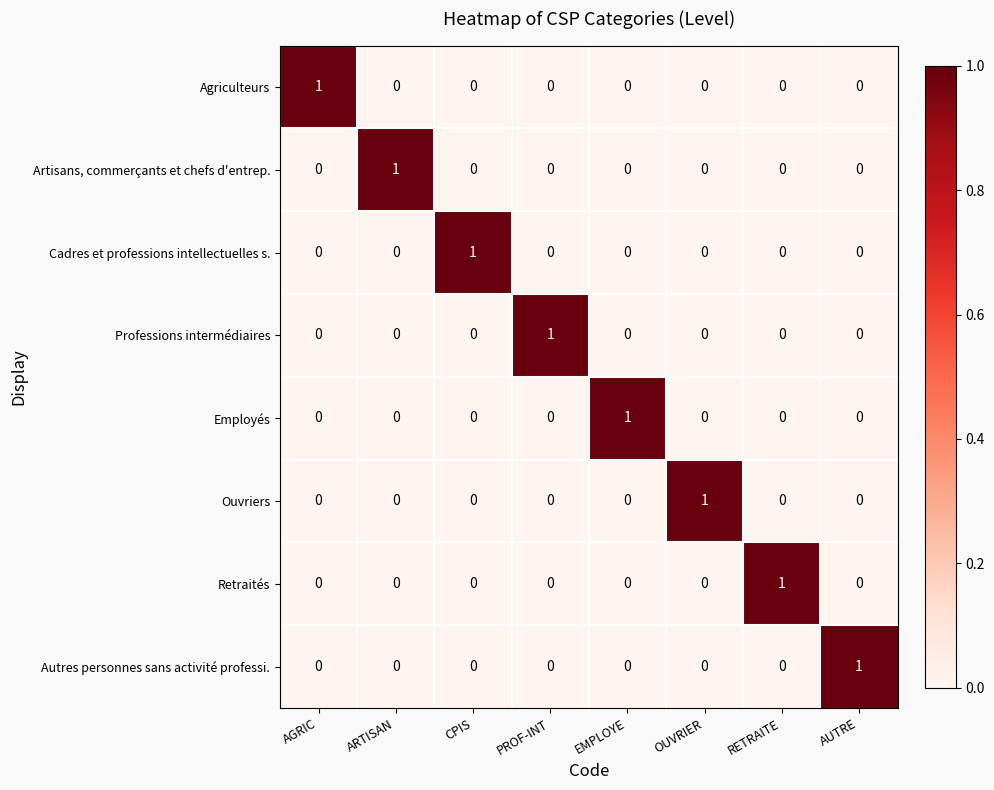

At which label does Agriculteurs reach its peak?

AGRIC